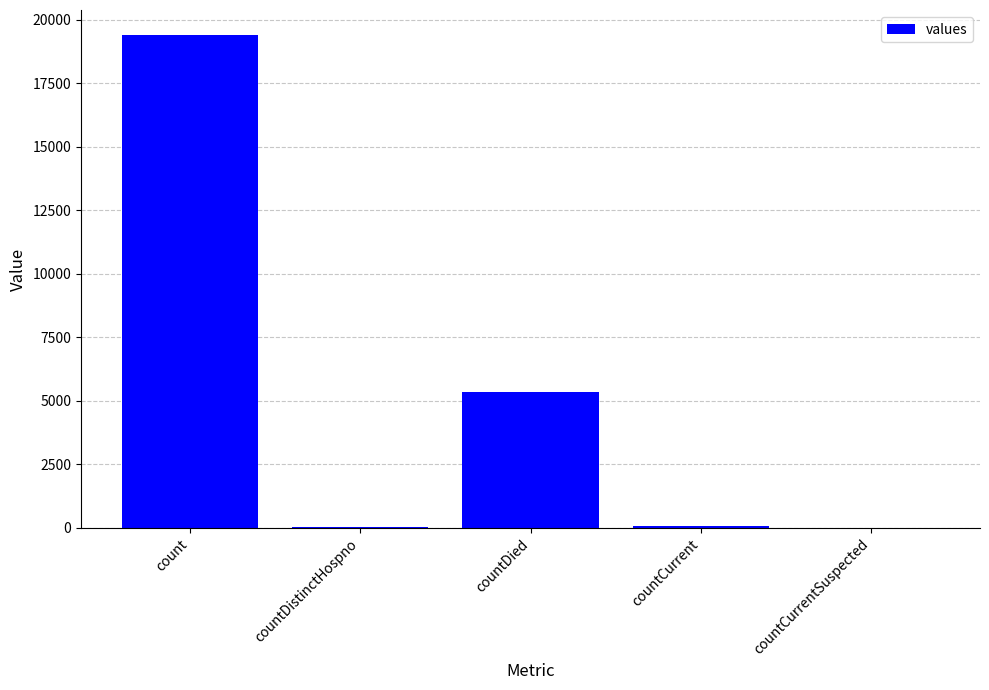

What is the sum of all values?

24875